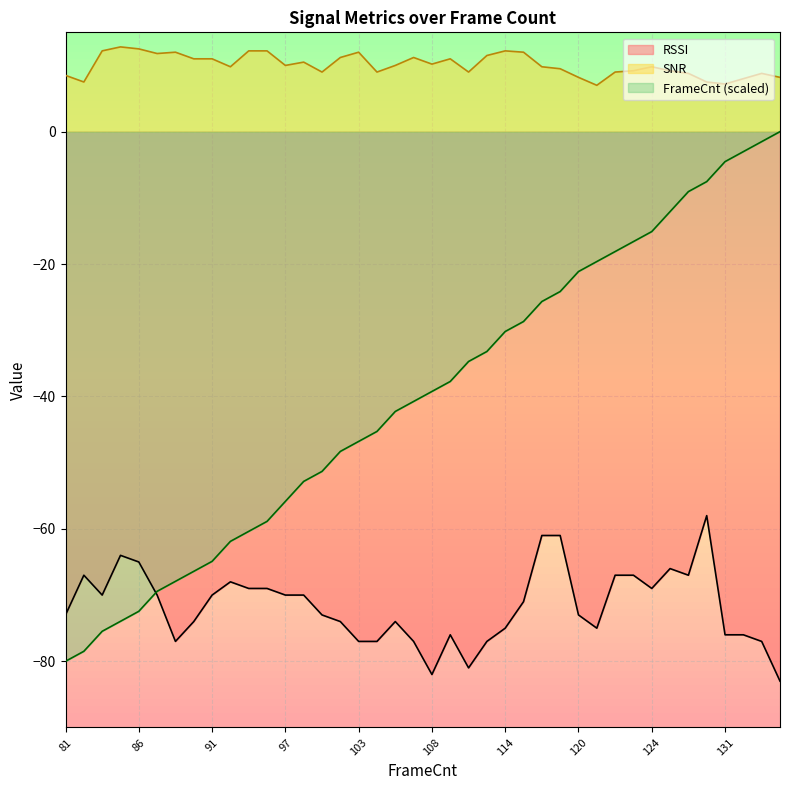

At 123, list the series in order from largest to smallest.

SNR, FrameCnt, RSSI